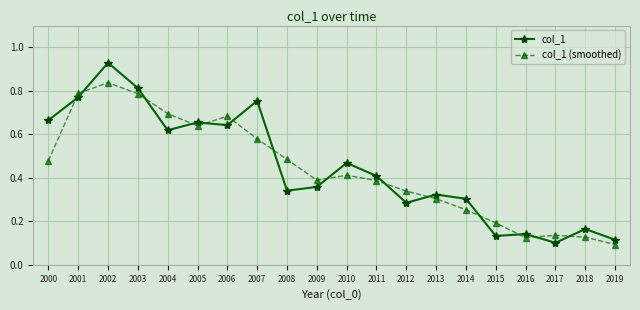

At which category is the sum across all series the highest?

2002